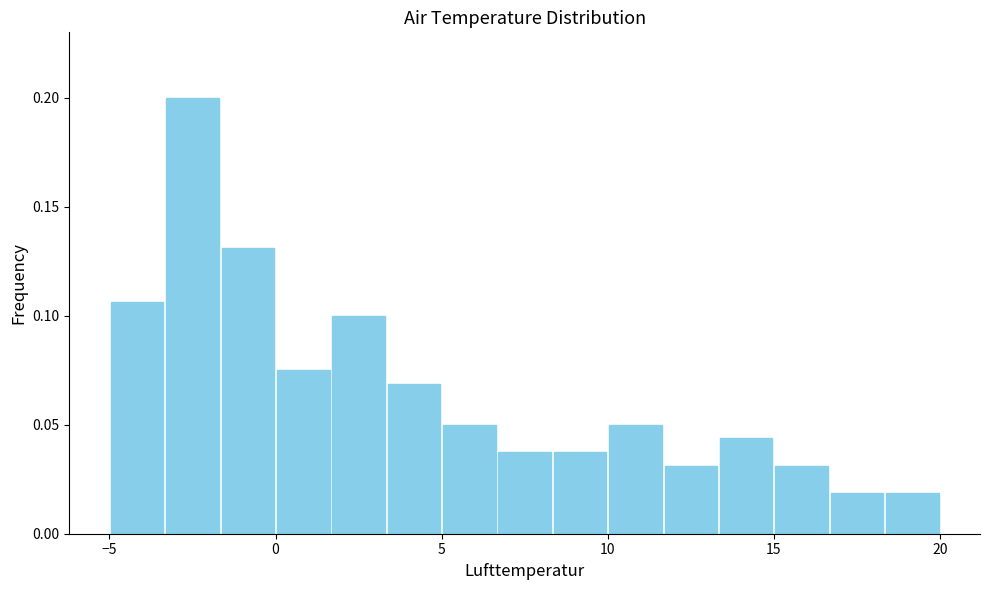

Read against the x-axis, roughly where is the centre of the tallest bar?

-2.5